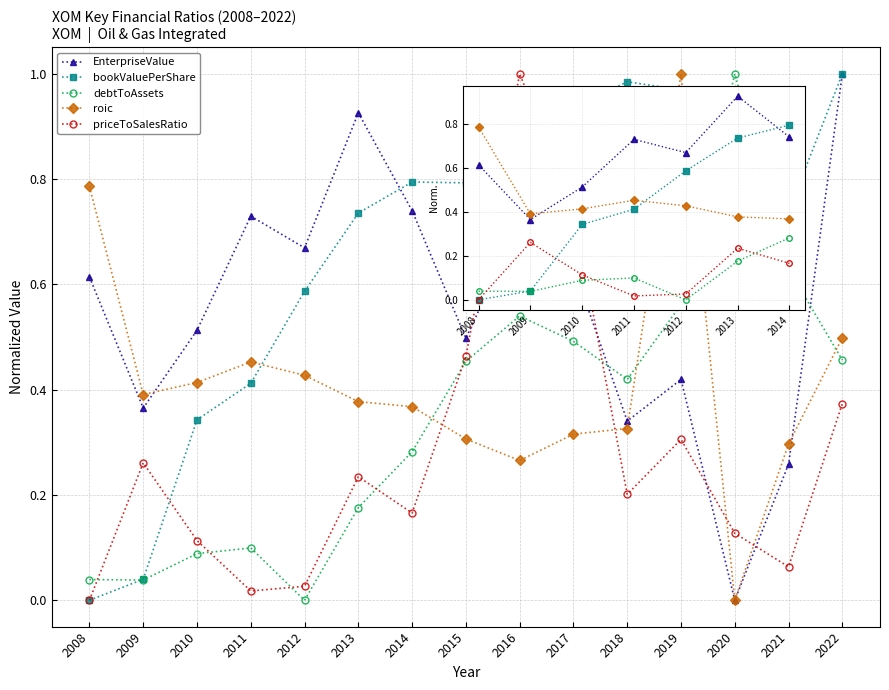

What is the value of the bookValuePerShare point at the 6th from the left?

0.7